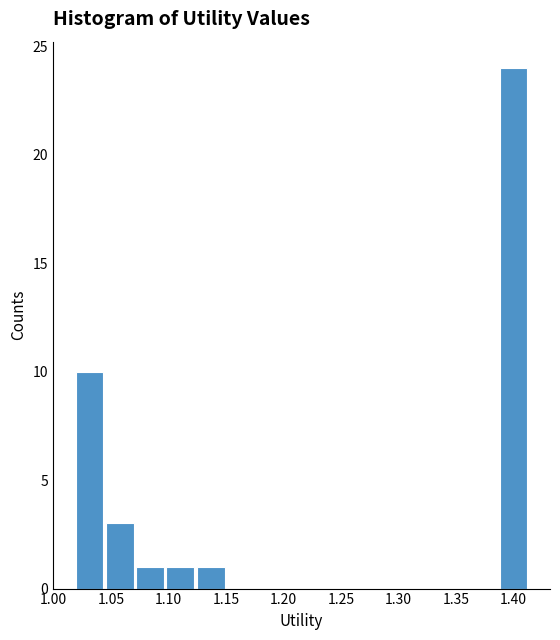

How tall is the bar that spans 1.045 to 1.070 on the x-axis? Neither the bar edges nor the heights are printed on the chart, so give them approximately, as read against the axes.

3